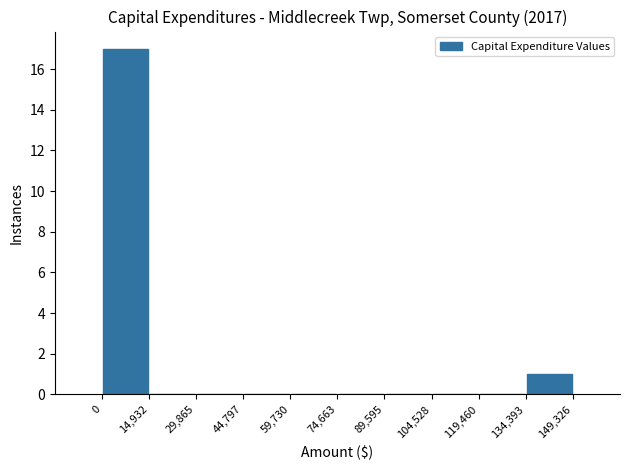

Reading left to right, transcribe this chart: for each bar, give the range it covers on the x-axis and its height. The values are not printed on the chart, so give them approximately, as read against the axis.

0 to 14,932: 17
14,932 to 29,865: 0
29,865 to 44,797: 0
44,797 to 59,730: 0
59,730 to 74,663: 0
74,663 to 89,595: 0
89,595 to 104,528: 0
104,528 to 119,460: 0
119,460 to 134,393: 0
134,393 to 149,326: 1